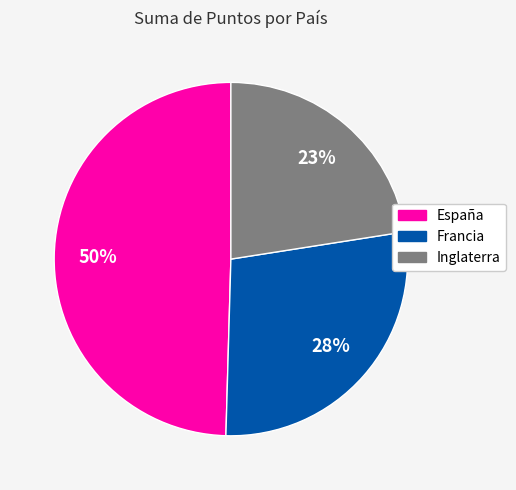

Count the number of slices in the pie.

3